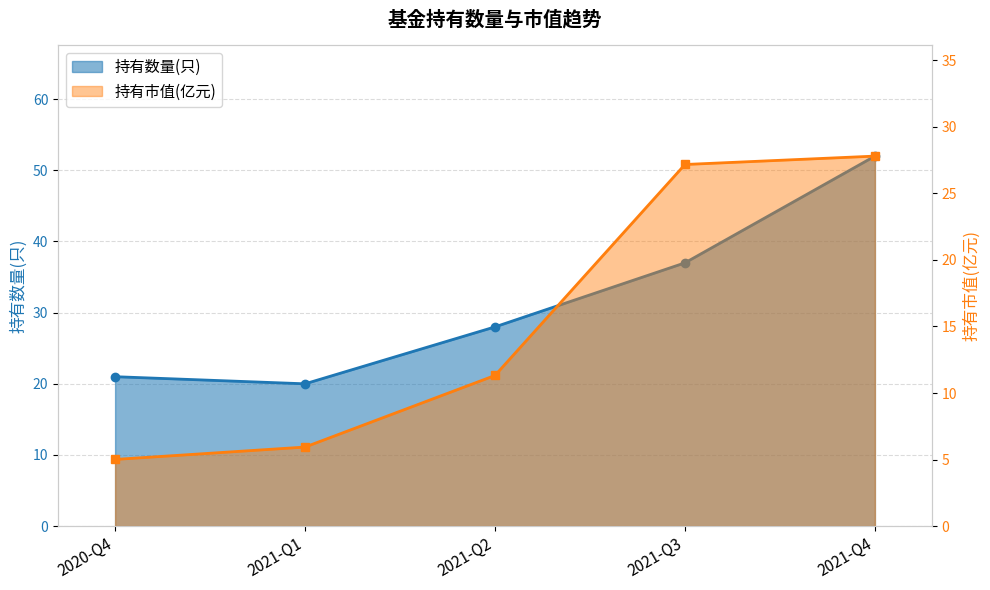

Between 2021-Q1 and 2021-Q3, which is larger?

2021-Q3